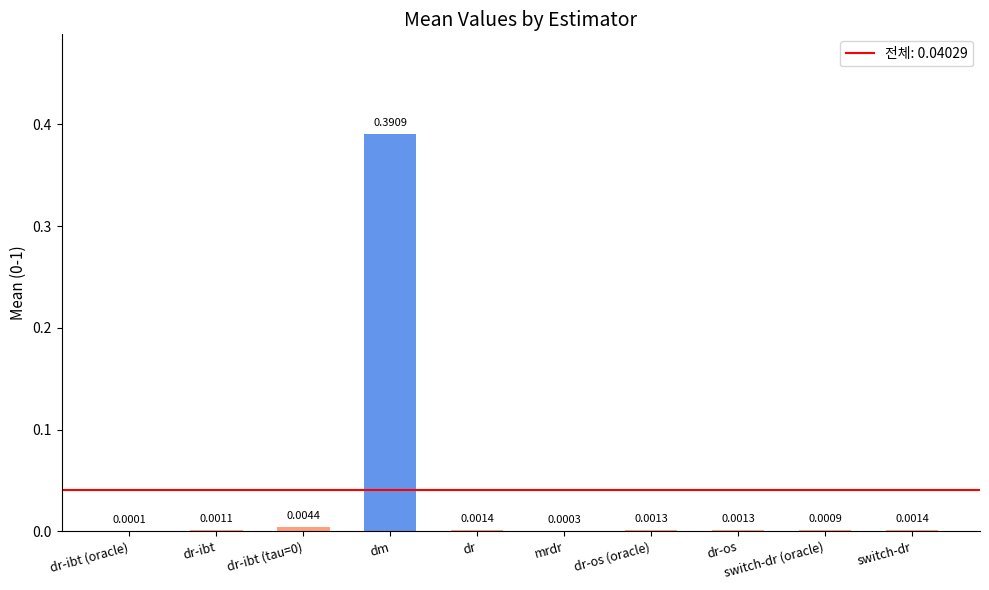

Which category has the highest value across all series?

dm